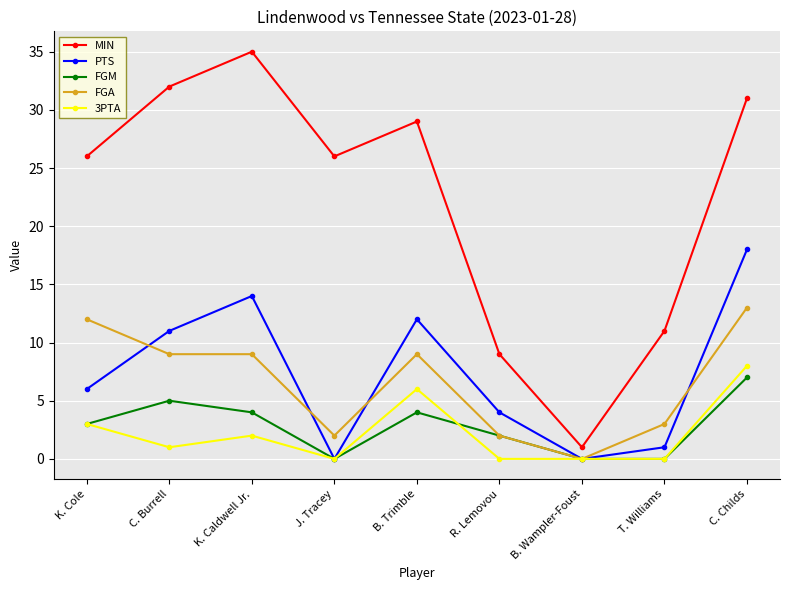

Reading left to right, what are all the values shown in this chart?

MIN: 26	32	35	26	29	9	1	11	31
PTS: 6	11	14	0	12	4	0	1	18
FGM: 3	5	4	0	4	2	0	0	7
FGA: 12	9	9	2	9	2	0	3	13
3PTA: 3	1	2	0	6	0	0	0	8